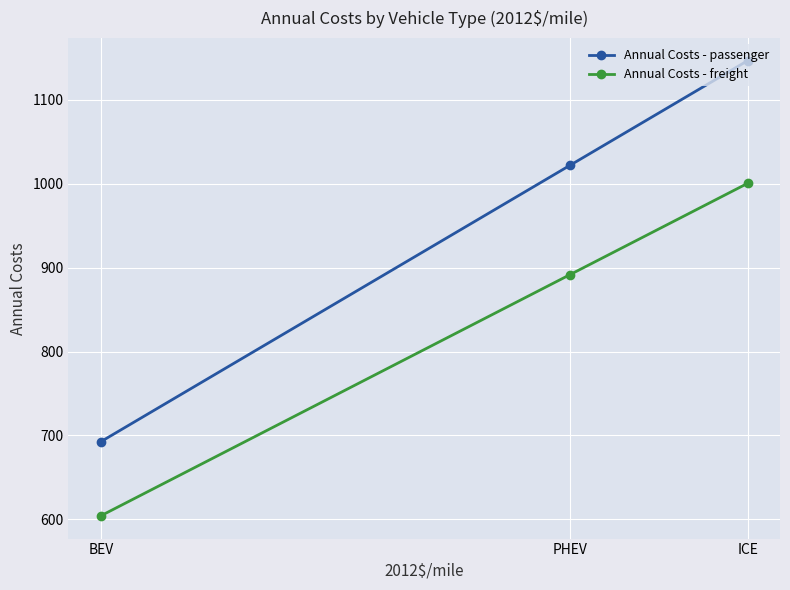

Reading left to right, extract all data points from this chart.

Annual Costs - passenger: BEV=692.5	PHEV=1021.7	ICE=1146.6
Annual Costs - freight: BEV=604.2	PHEV=891.5	ICE=1000.4